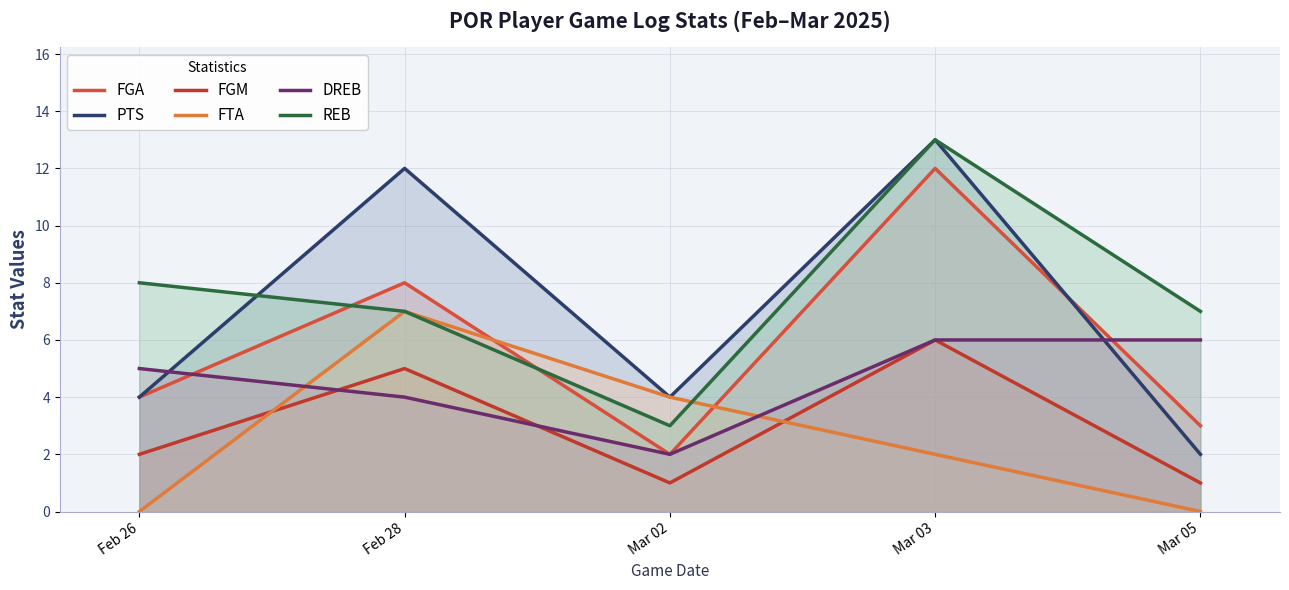

Which has a higher value, Mar 05 or Feb 28?

Feb 28